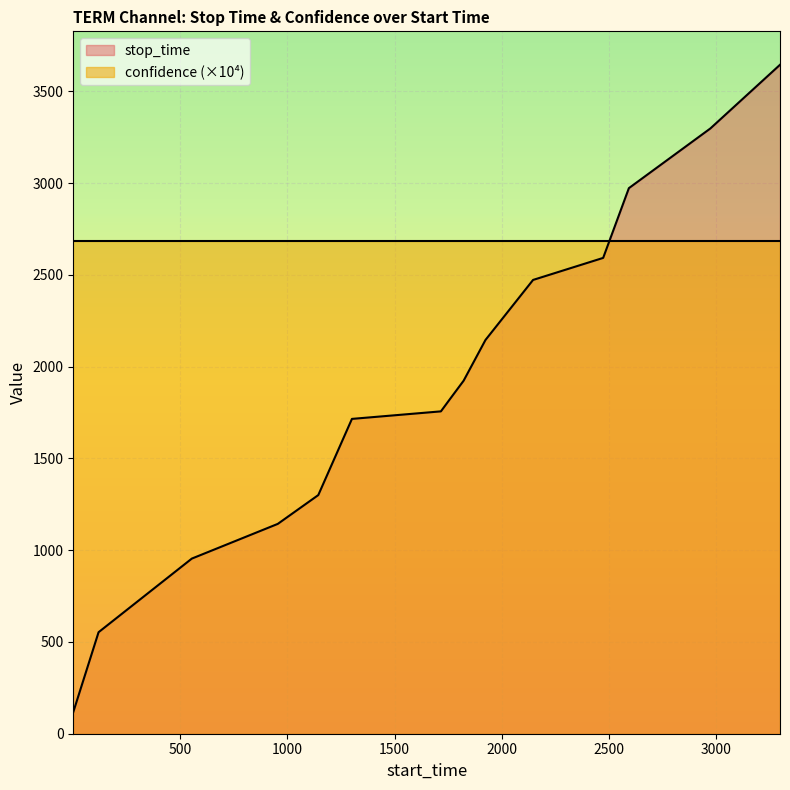

Which label corresponds to the largest value in the chart?

3298